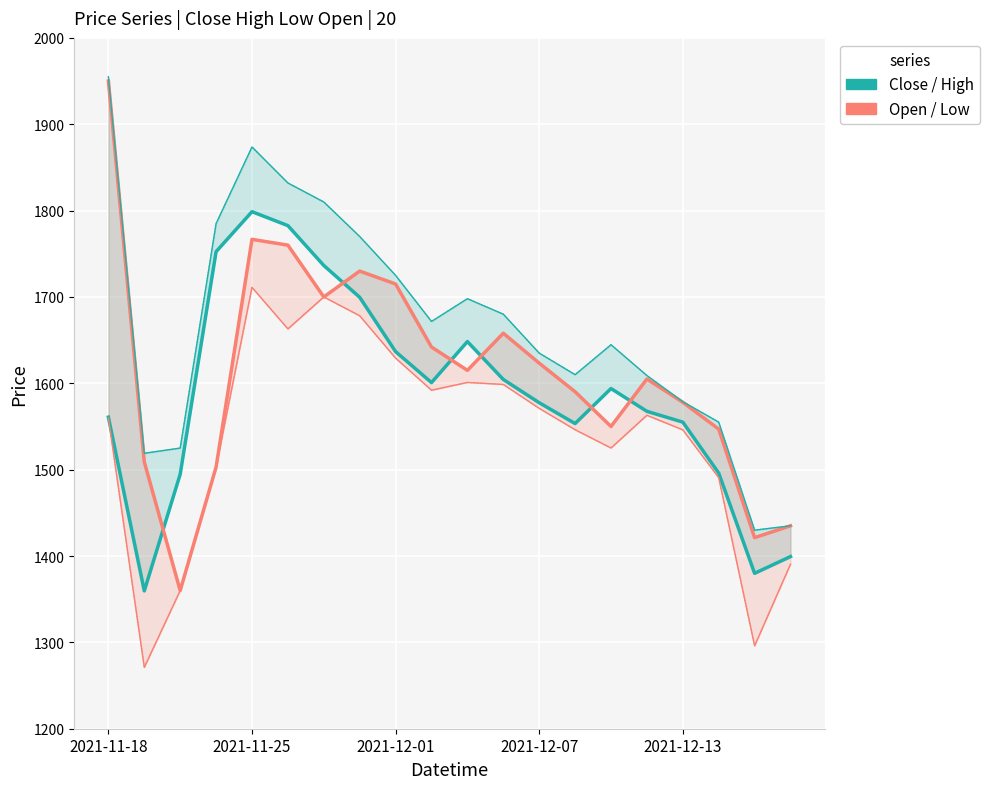

Which label corresponds to the largest value in the chart?

2021-11-18